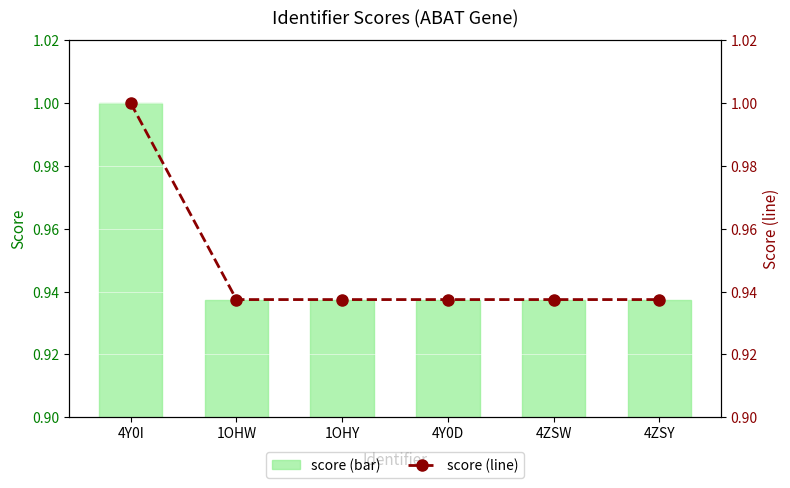

What is the label of the 6th bar from the right?

4Y0I